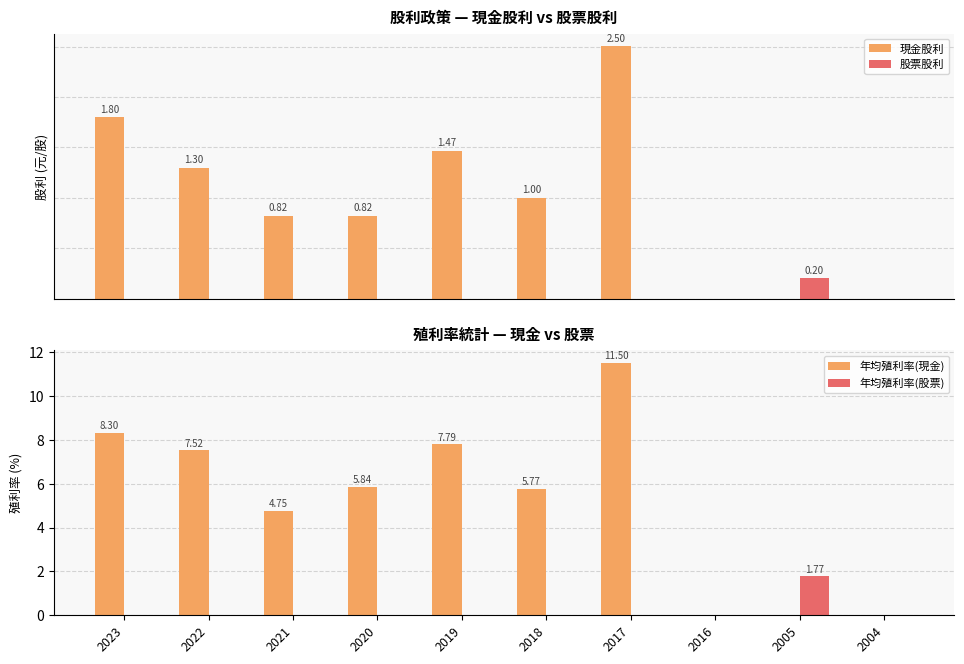

What is the total value across all series at 2017?

14.0